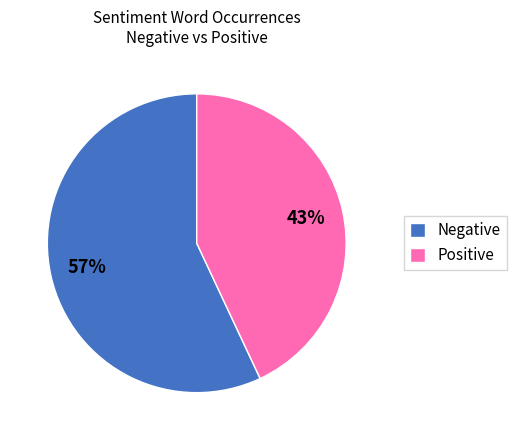

Which category accounts for the majority?

Negative